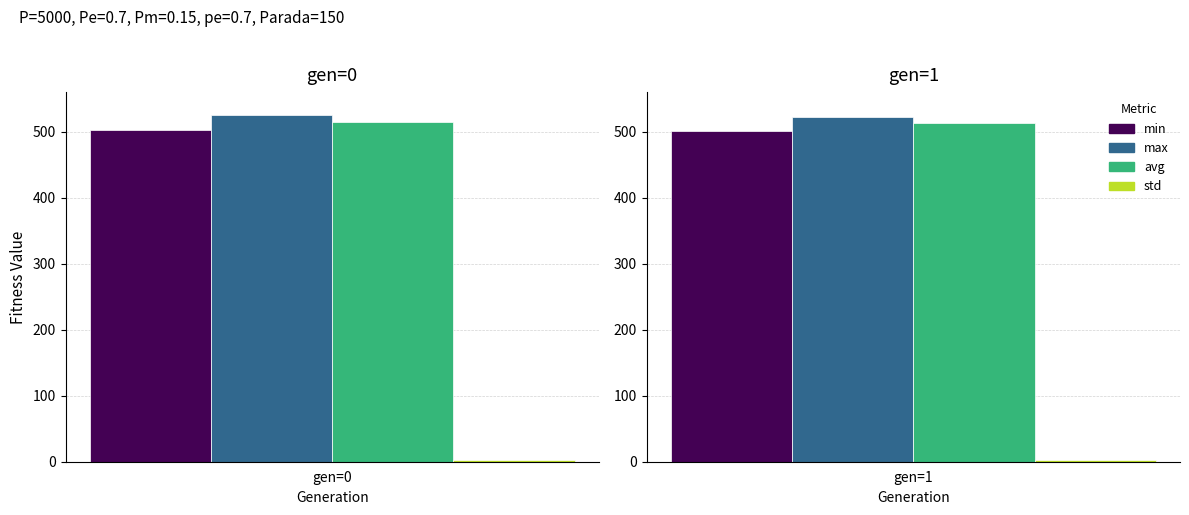

Which category has the lowest value in the std series?

1